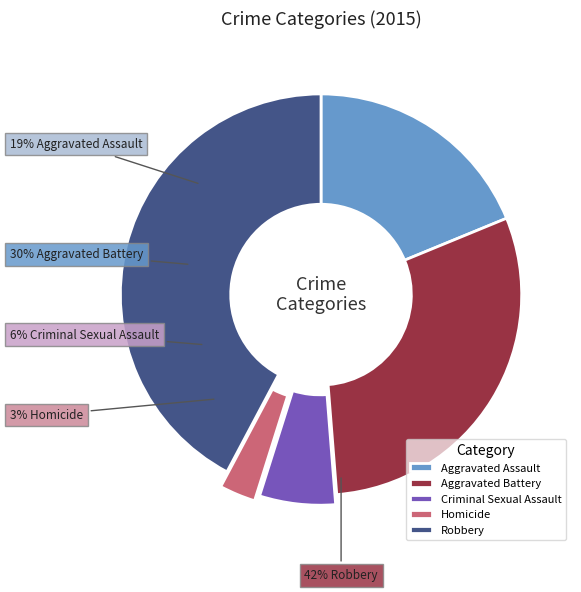

Is there a majority slice in this chart?

No